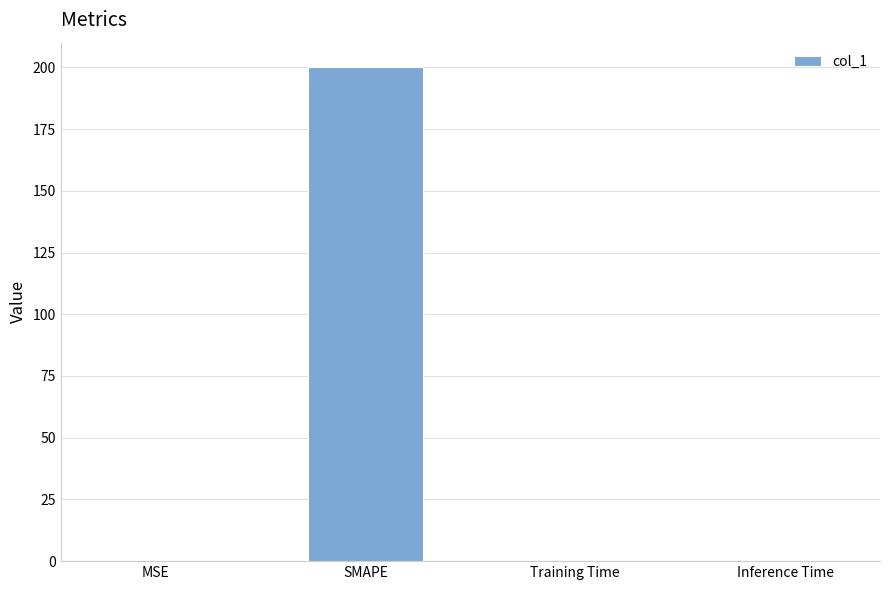

What is the sum of all values?

200.0